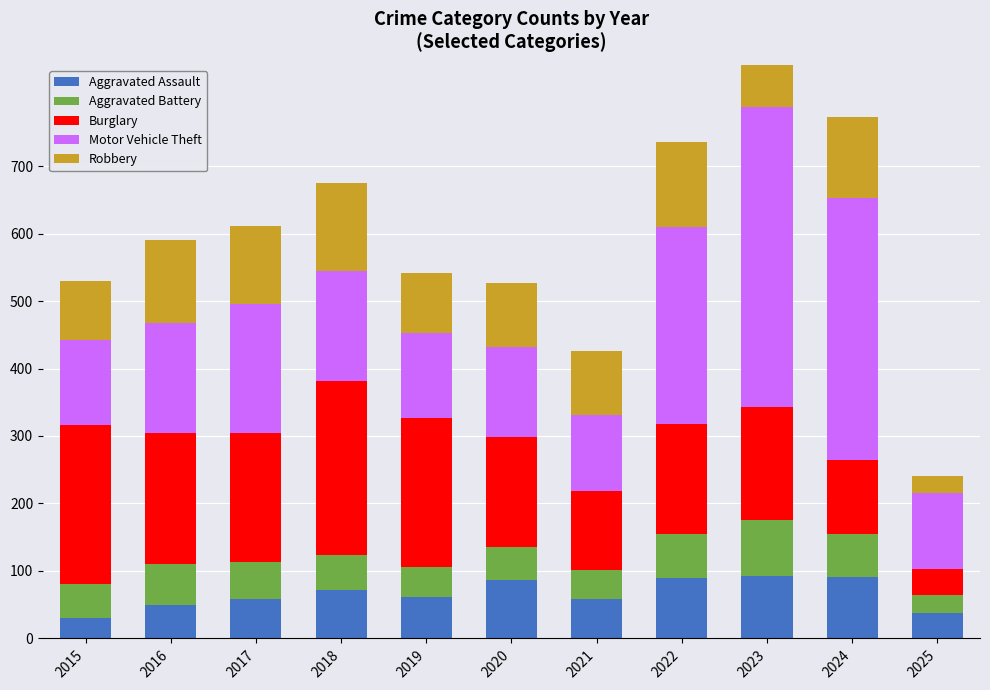

Rank the categories by Robbery value from highest to lowest.

2018, 2022, 2023, 2016, 2024, 2017, 2021, 2020, 2019, 2015, 2025